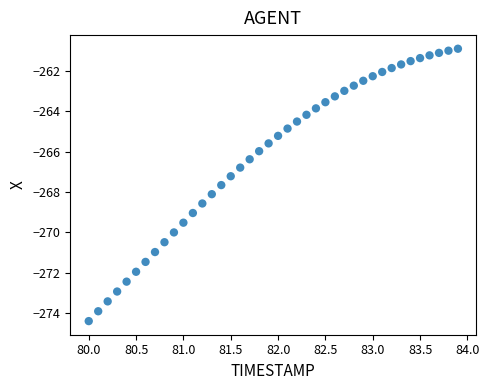

What is the range of Y values (max minus min)?

13.5